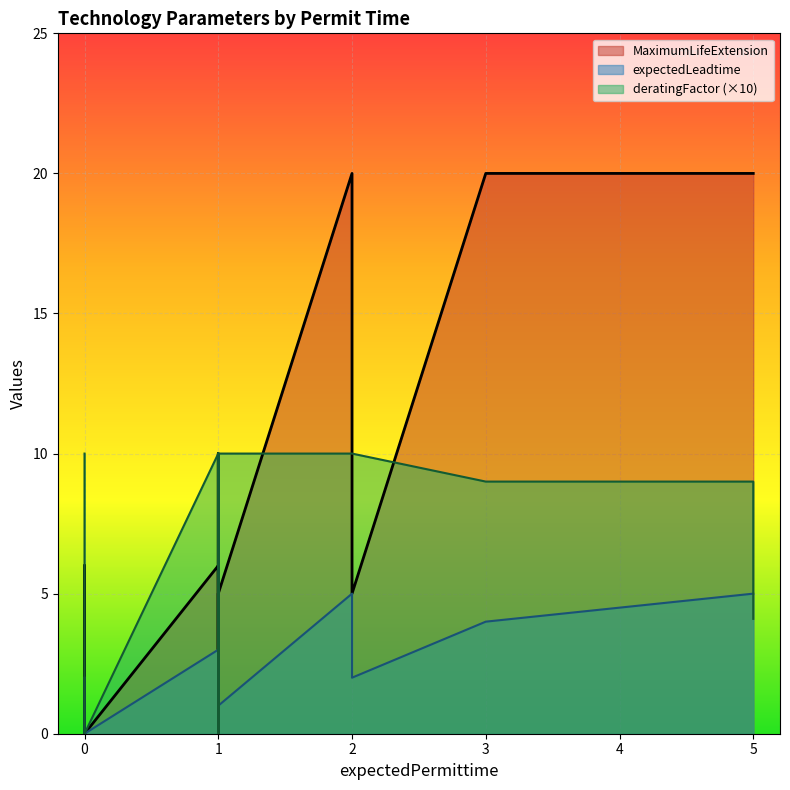

At which category does expectedLeadtime reach its first local peak?

1